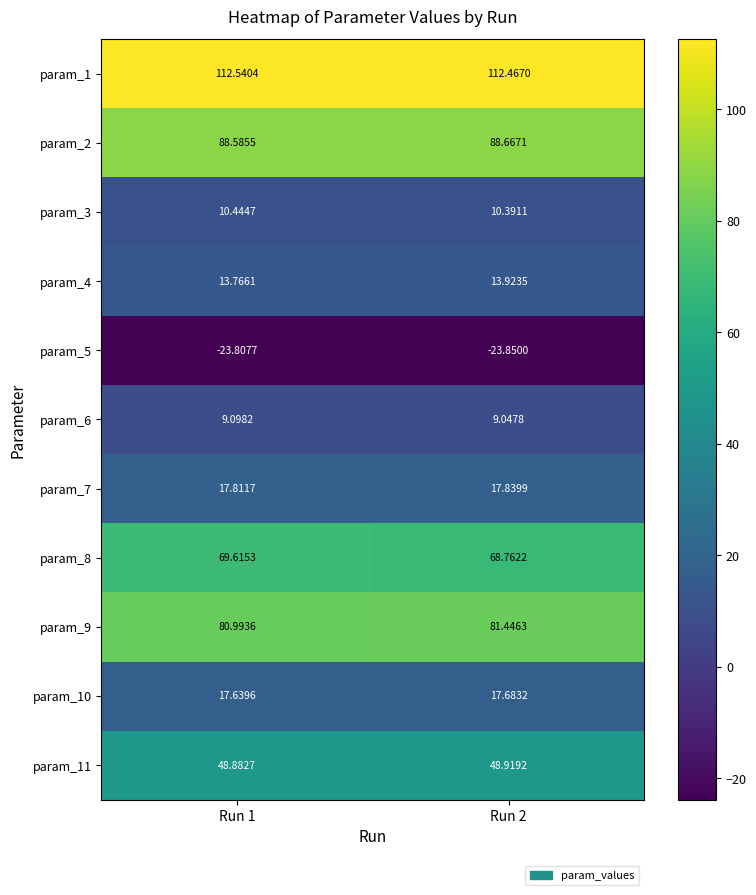

Which series has the largest total across all categories?

param_1